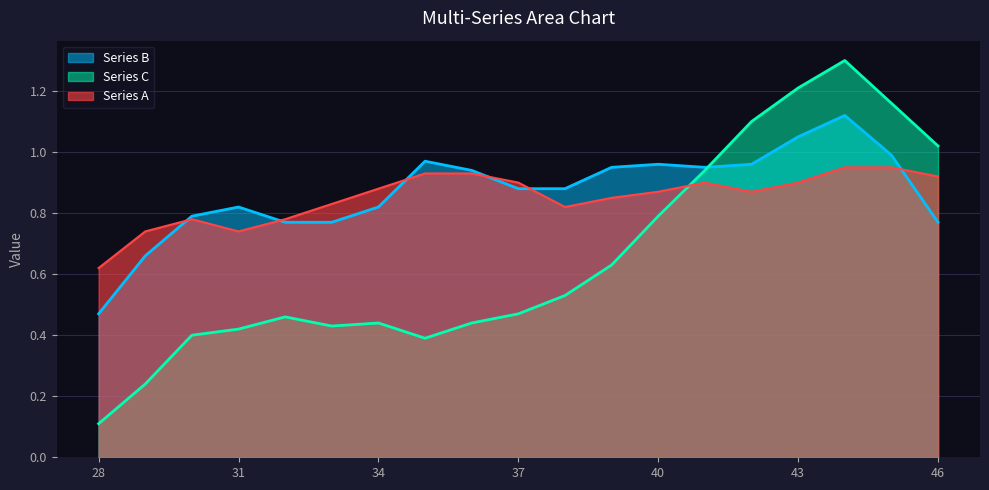

Reading right to left, list all the values displayed in this chart.

Series A: 0.9	0.9	0.9	0.9	0.9	0.9	0.9	0.8	0.8	0.9	0.9	0.9	0.9	0.8	0.8	0.7	0.8	0.7	0.6
Series B: 0.8	1.0	1.1	1.1	1.0	0.9	1.0	0.9	0.9	0.9	0.9	1.0	0.8	0.8	0.8	0.8	0.8	0.7	0.5
Series C: 1.0	1.2	1.3	1.2	1.1	0.9	0.8	0.6	0.5	0.5	0.4	0.4	0.4	0.4	0.5	0.4	0.4	0.2	0.1